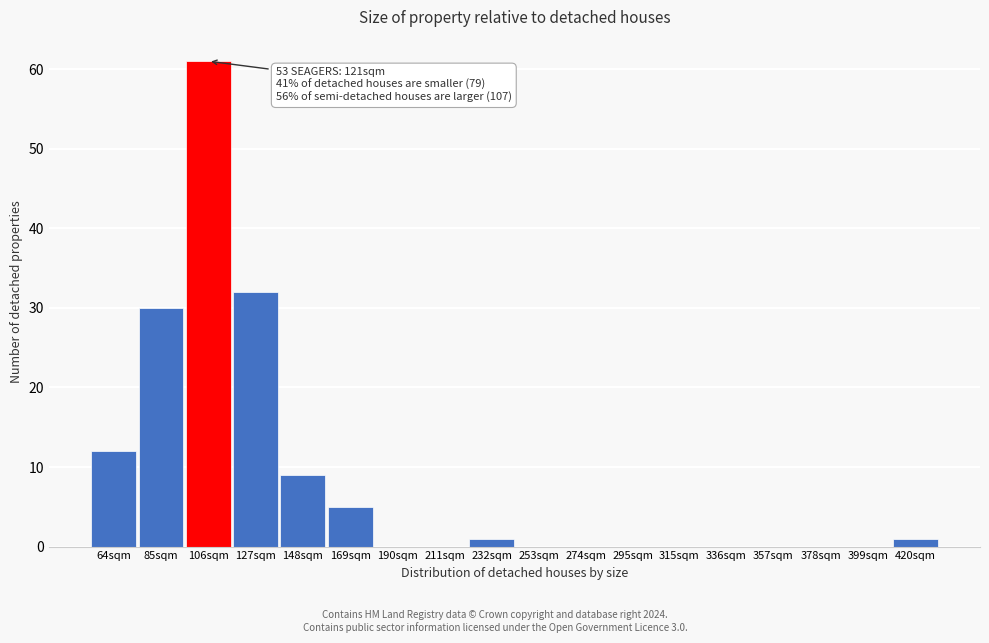

Reading left to right, extract all data points from this chart.

64sqm=12	85sqm=30	106sqm=61	127sqm=32	148sqm=9	169sqm=5	190sqm=0	211sqm=0	232sqm=1	253sqm=0	274sqm=0	295sqm=0	315sqm=0	336sqm=0	357sqm=0	378sqm=0	399sqm=0	420sqm=1